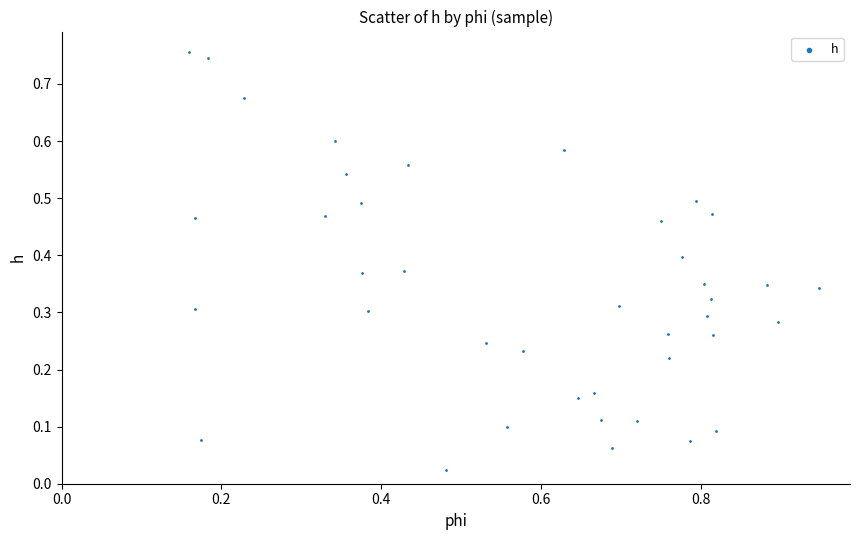

How many points are shown in the scatter plot?

40